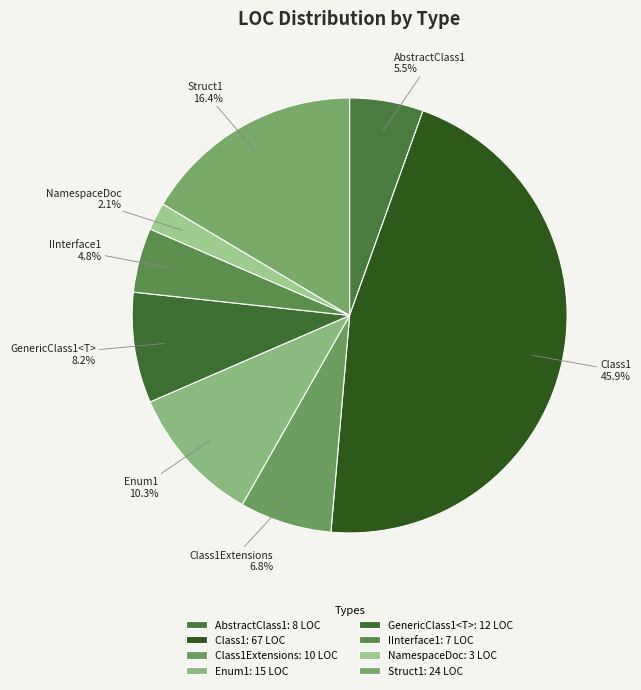

To the nearest percent, what portion does IInterface1 represent?

5%